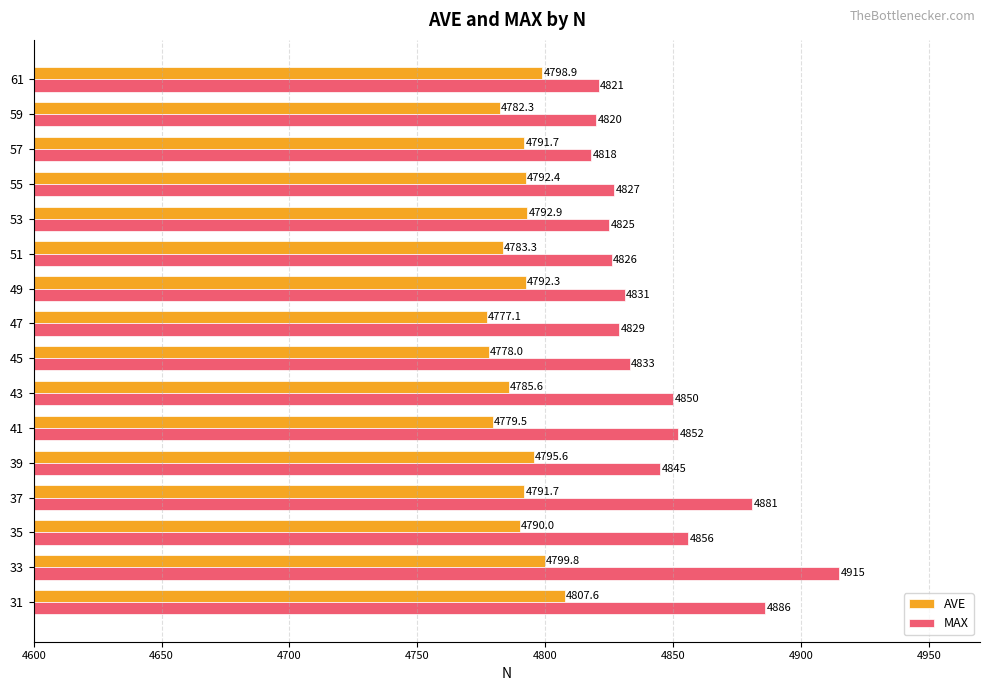

Which category has the highest value in the AVE series?

31